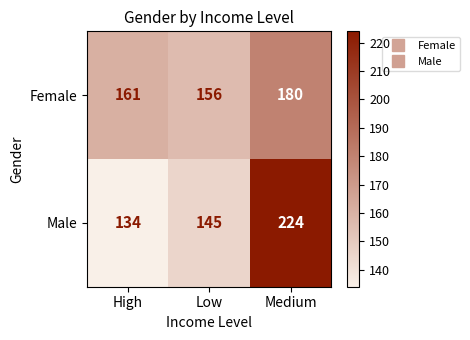

Reading left to right, list all the values displayed in this chart.

Female: 161	156	180
Male: 134	145	224